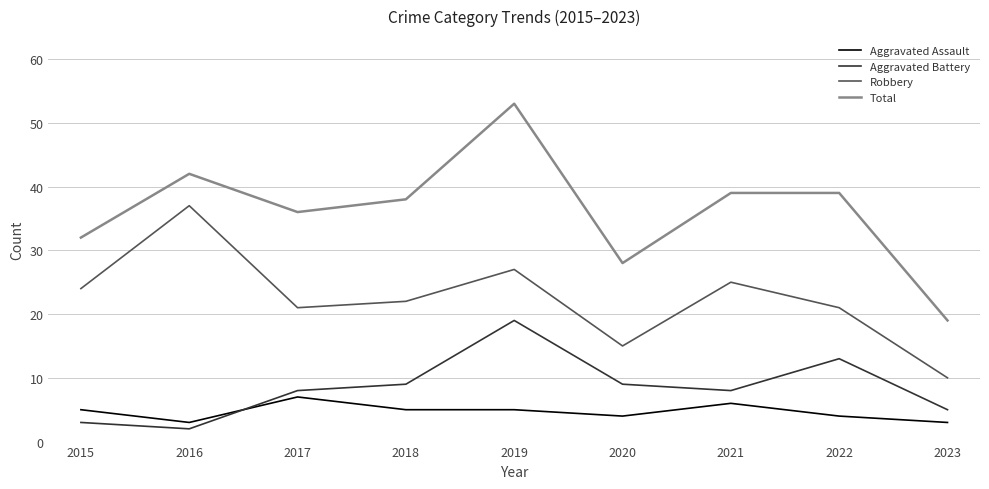

True or false: Robbery has a value of 24 at 2015.

True